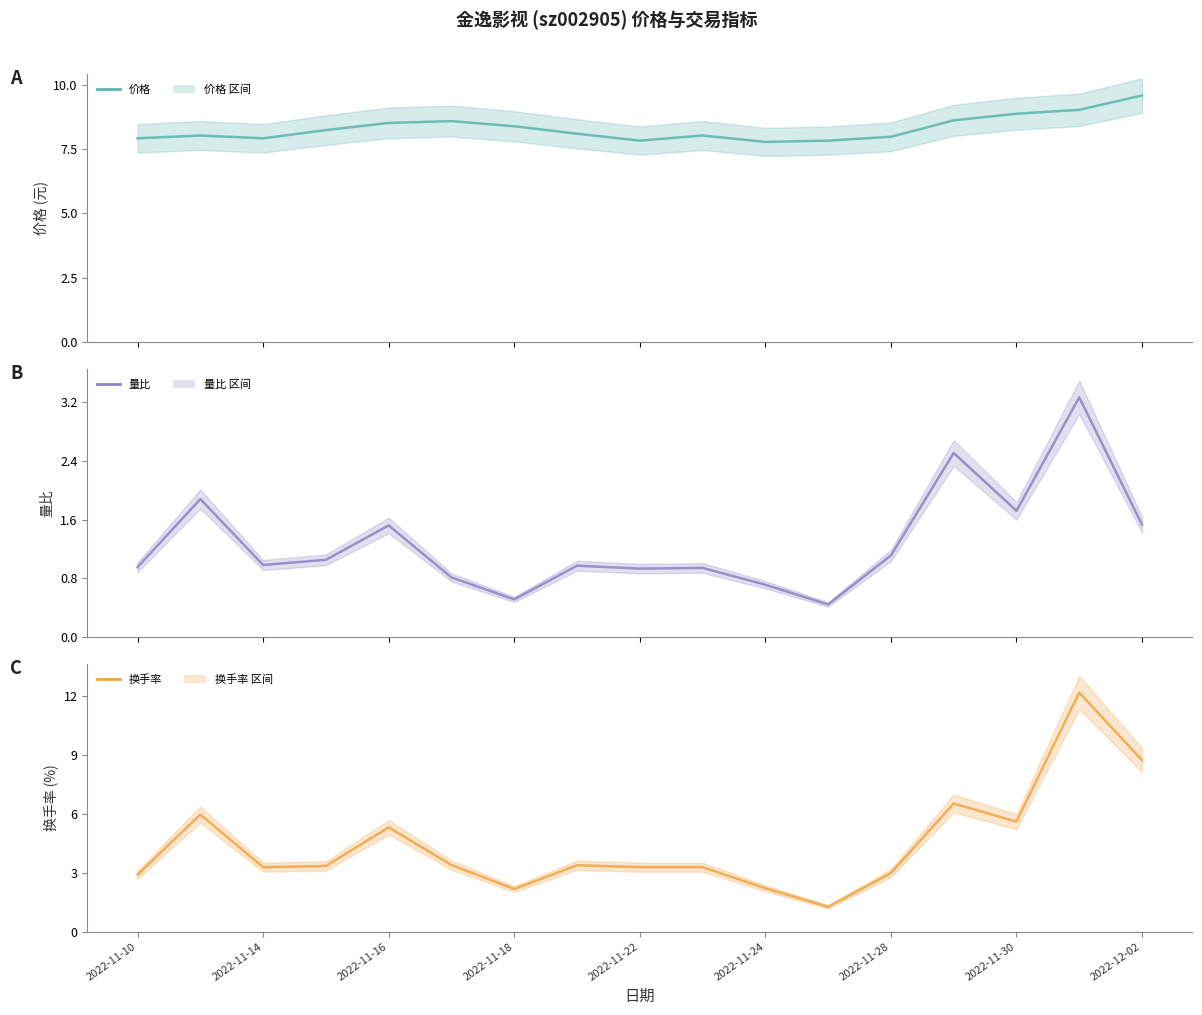

What is the maximum value shown in the chart?

12.2